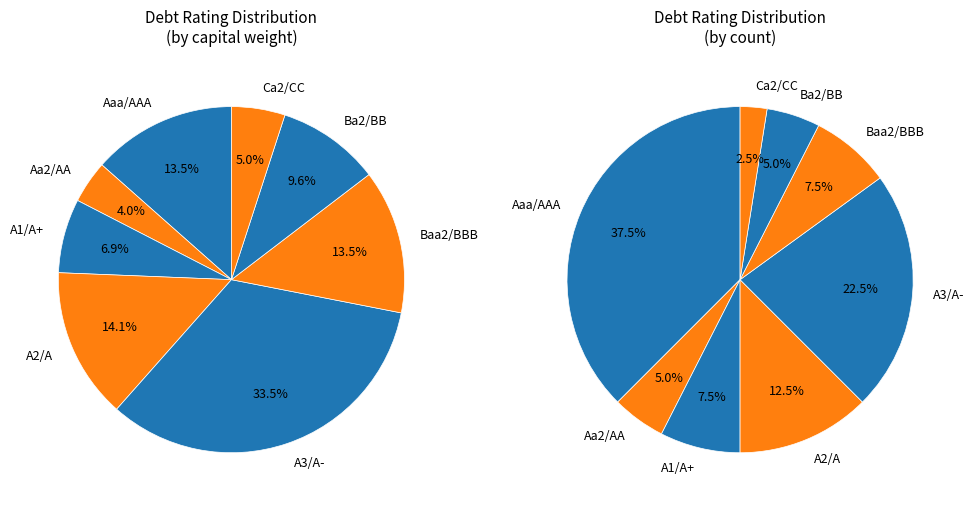

True or false: A3/A- accounts for 33% of the total.

False